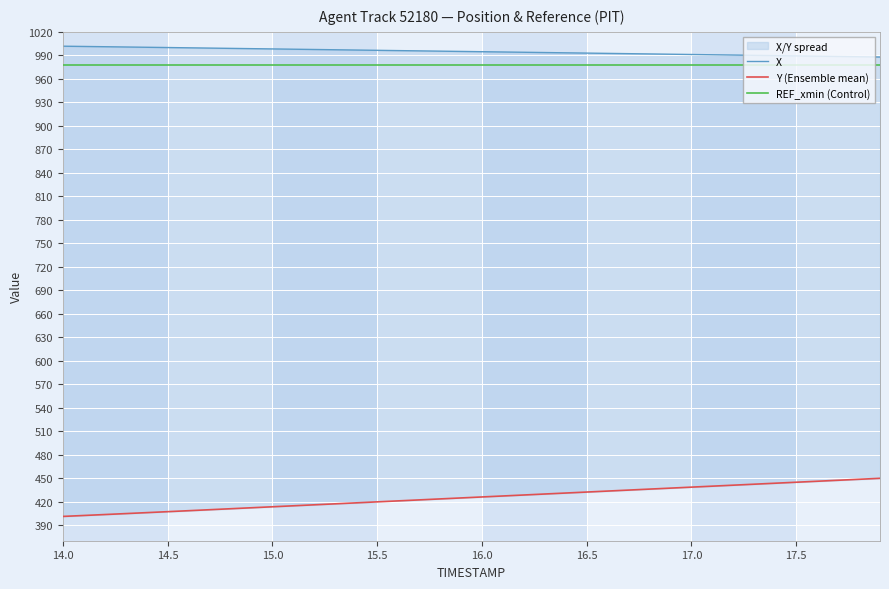

What is the maximum value shown in the chart?

1001.7